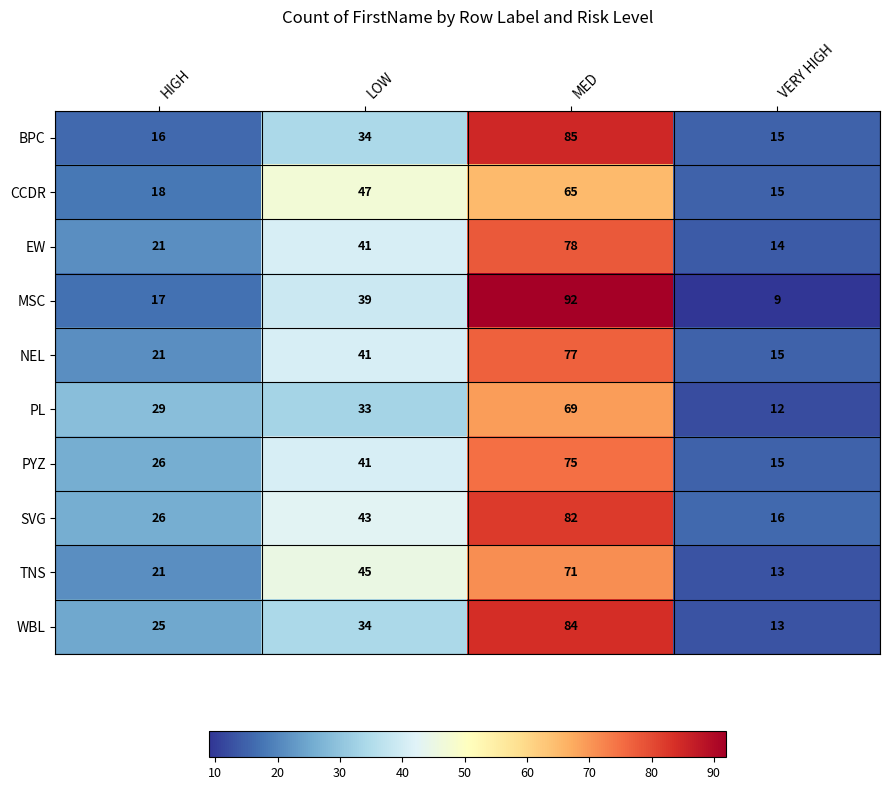

At which label is WBL closest to 48?

LOW